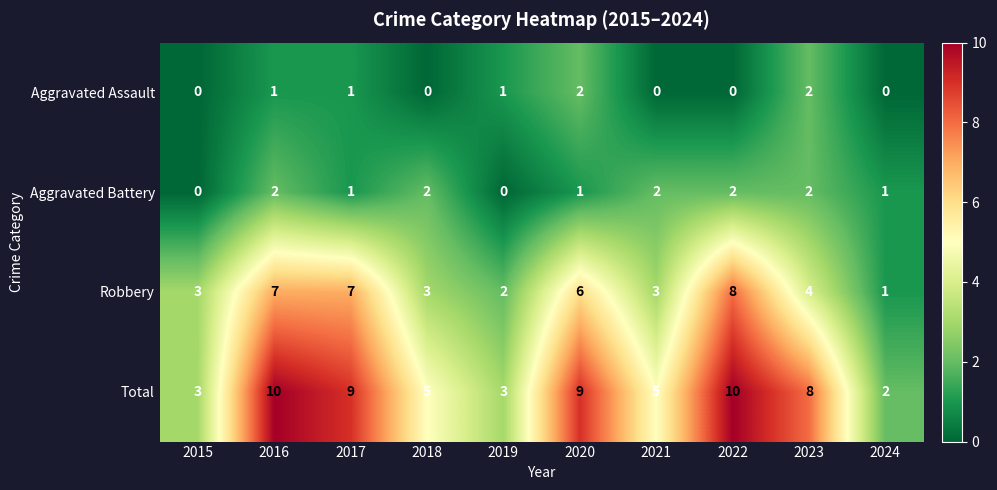

What is the total value across all series at 2016?

20